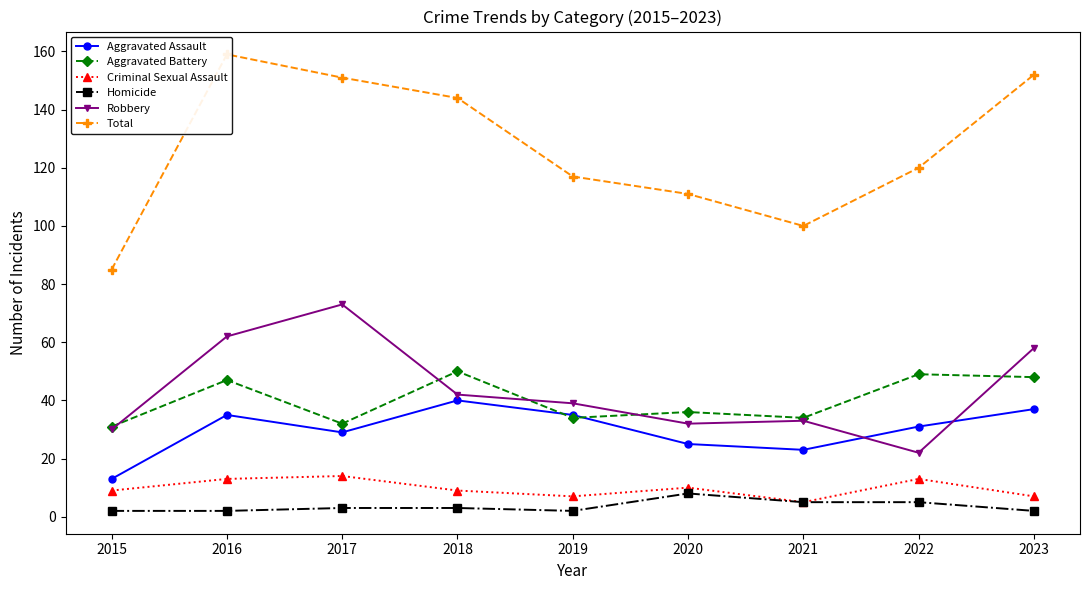

What is the difference between the second highest and second lowest values in the Aggravated Assault series?

14